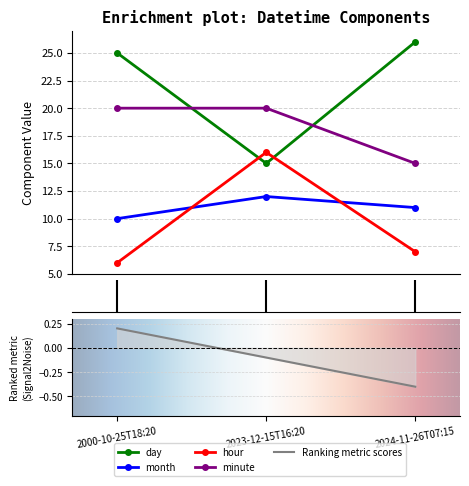

Is the value of month at 2023-12-15T16:20 greater than the value of day at 2024-11-26T07:15?

No